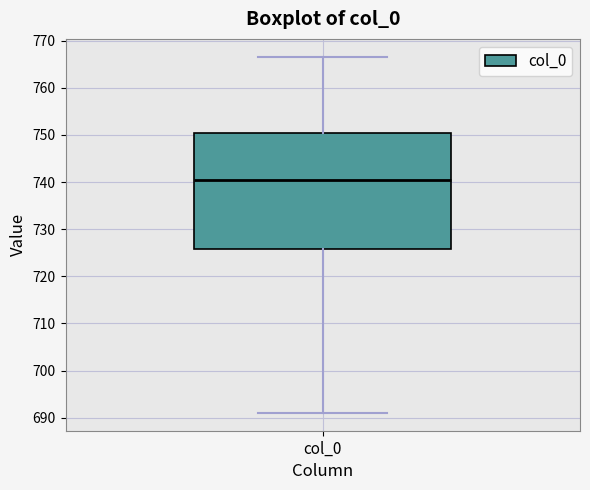

Read this box plot against the y-axis: the position of the median line, the range covered by the box, and the ends of both whiskers. The values are not printed on the chart, so give them approximately, as read against the axis.

median 741, box 726 to 750, whiskers 691 to 767